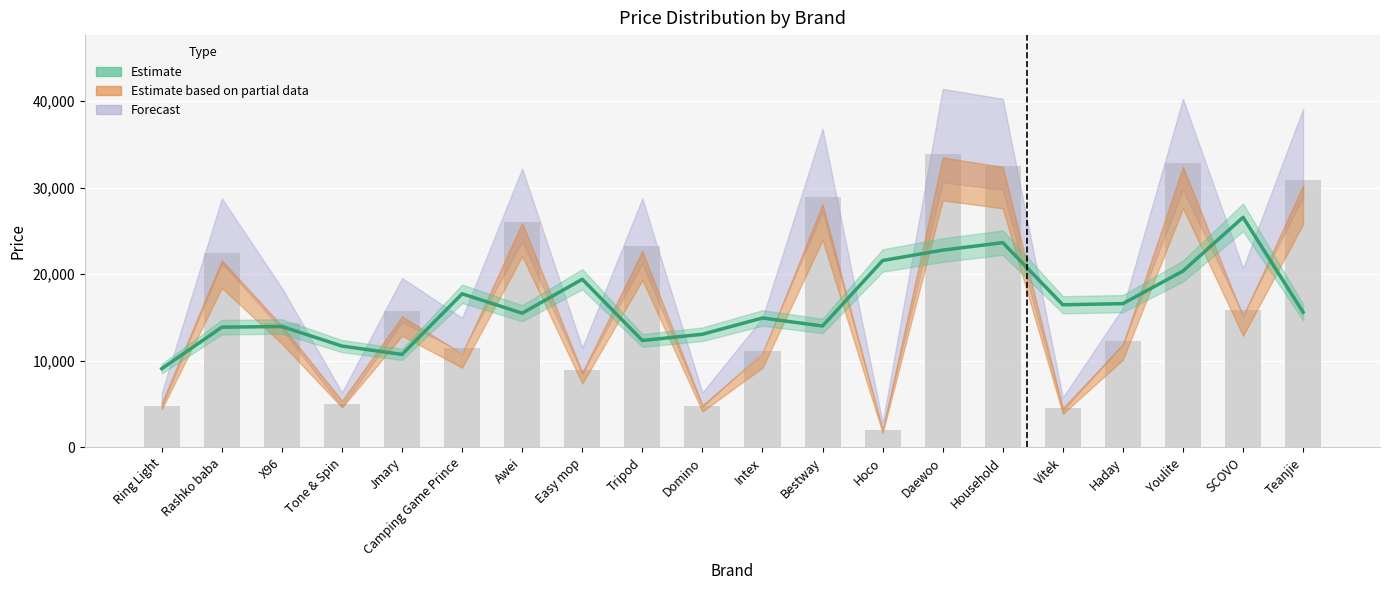

What position from the right is Household?

6